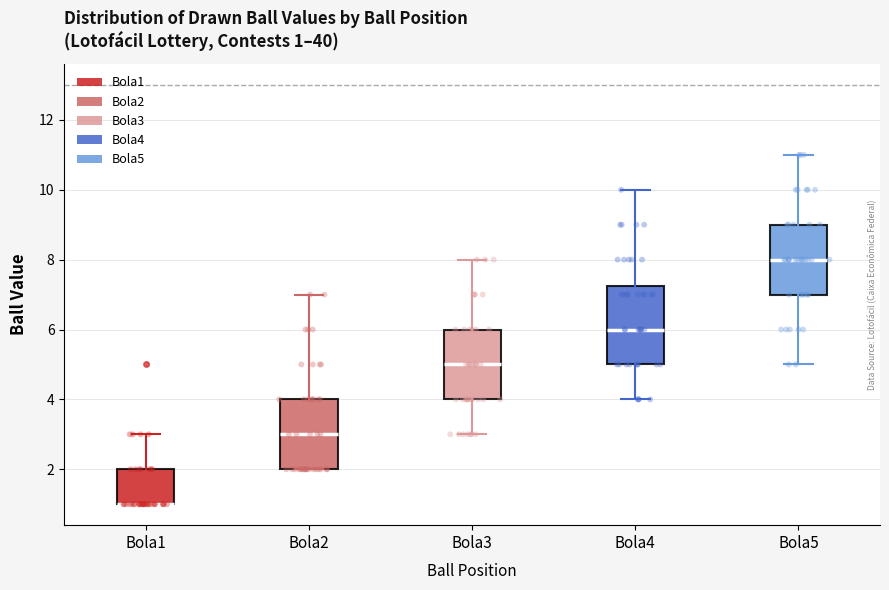

Which box is the tallest, from its lower edge to its upper edge?

Bola4